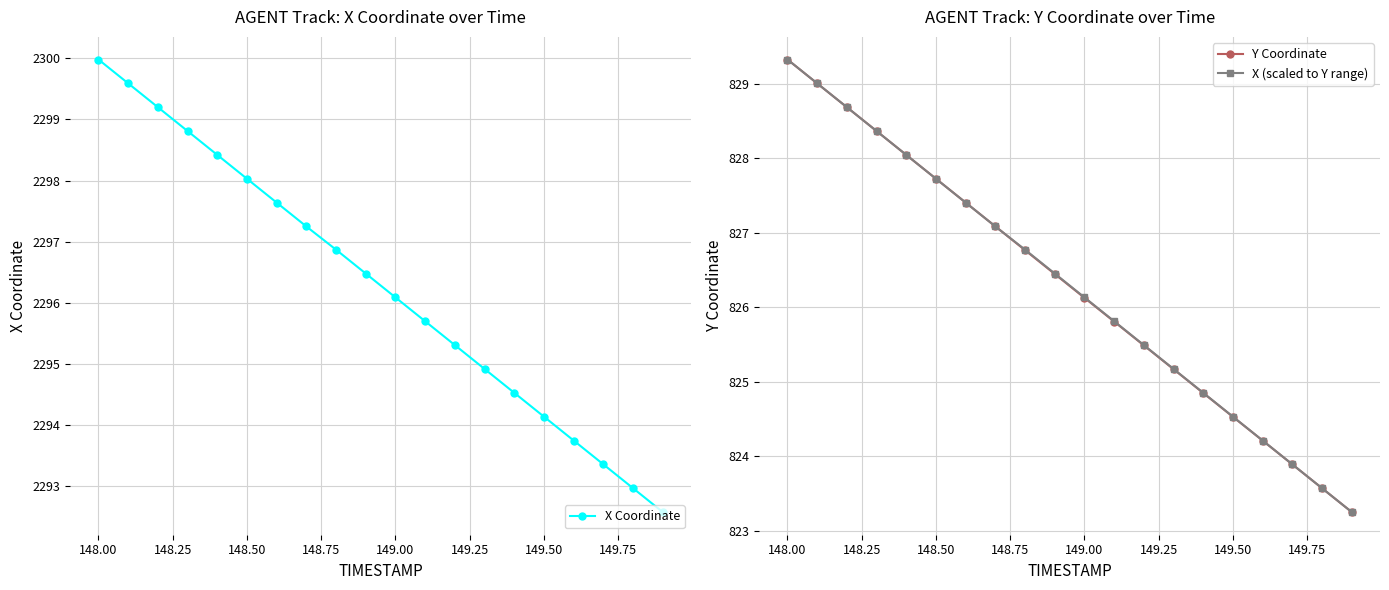

True or false: X (scaled to Y range) has more than 0 interior local peaks.

False